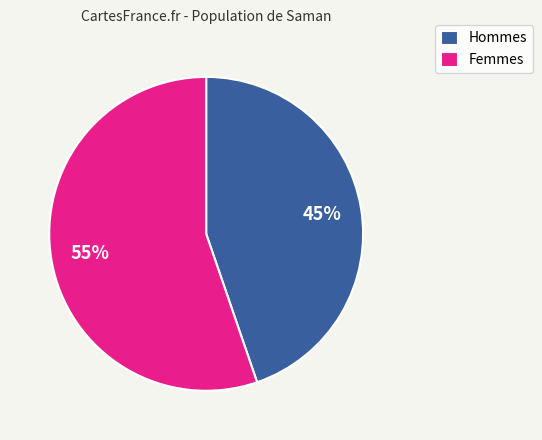

To the nearest percent, what percentage of the pie is Hommes?

45%